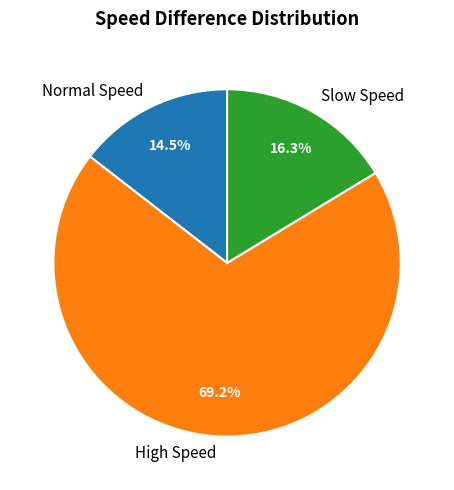

Is the sum of Slow Speed and Normal Speed greater than half?

No